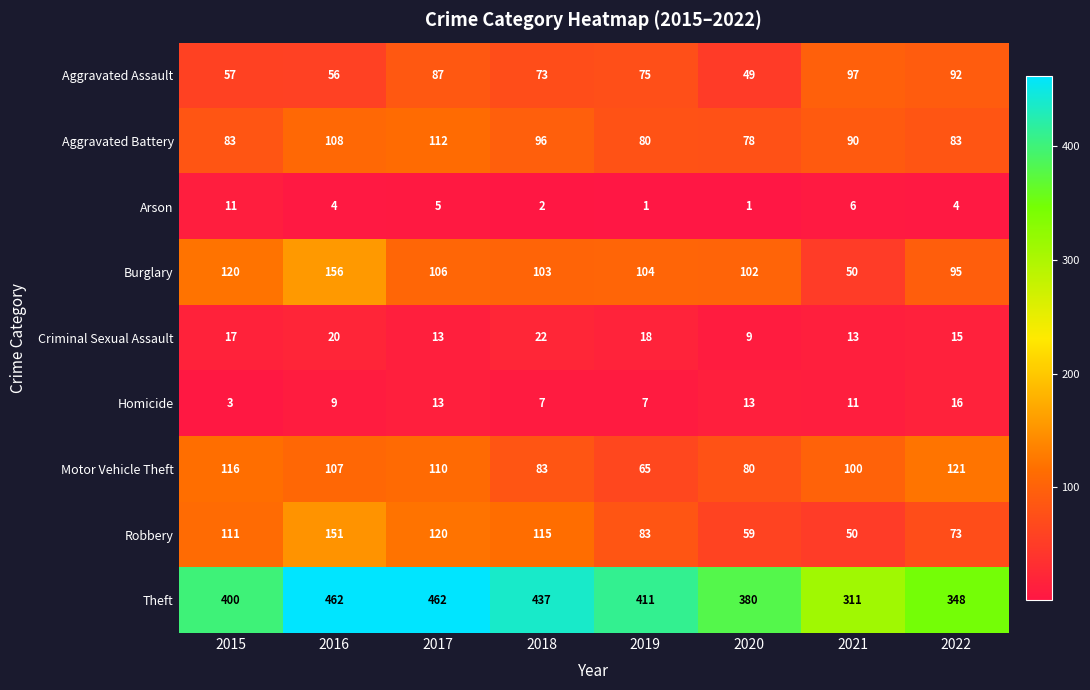

Between 2017 and 2019, which series saw the biggest shift?

Theft